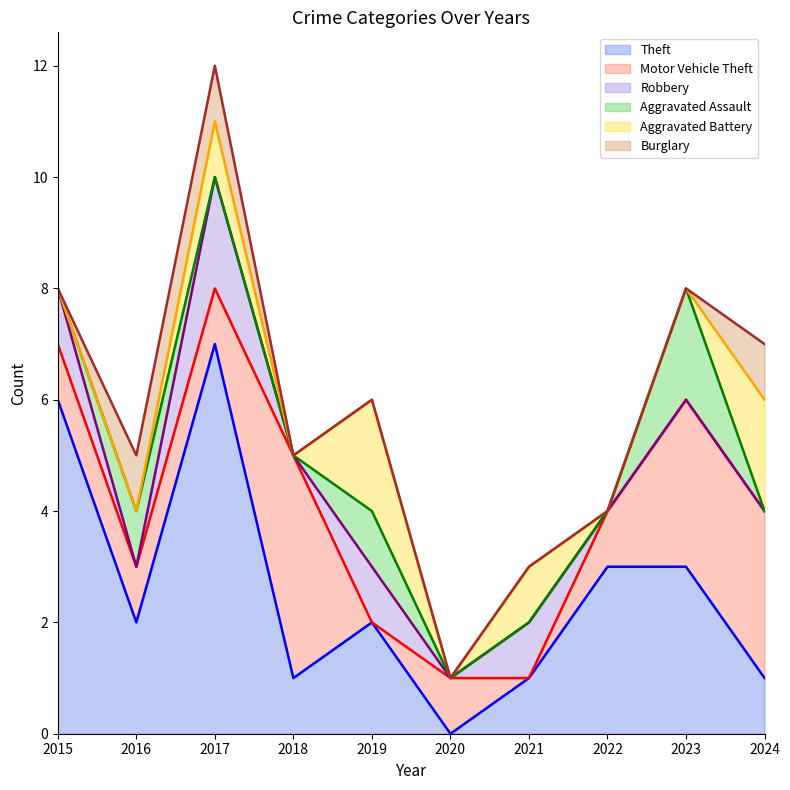

Where is the first local maximum for Theft?

2017